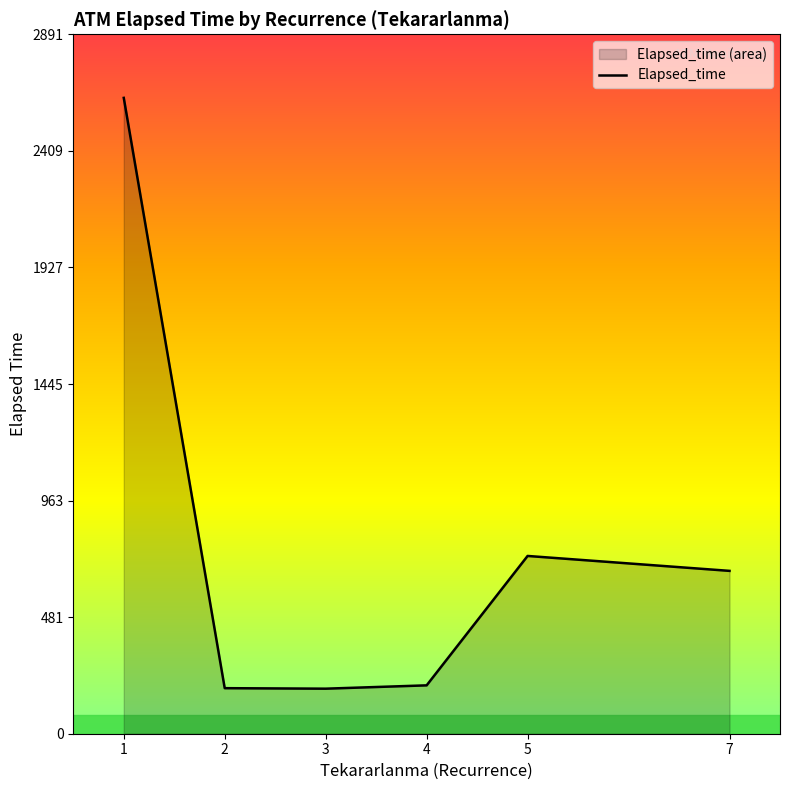

Rank the categories by value from highest to lowest.

1, 5, 7, 4, 2, 3